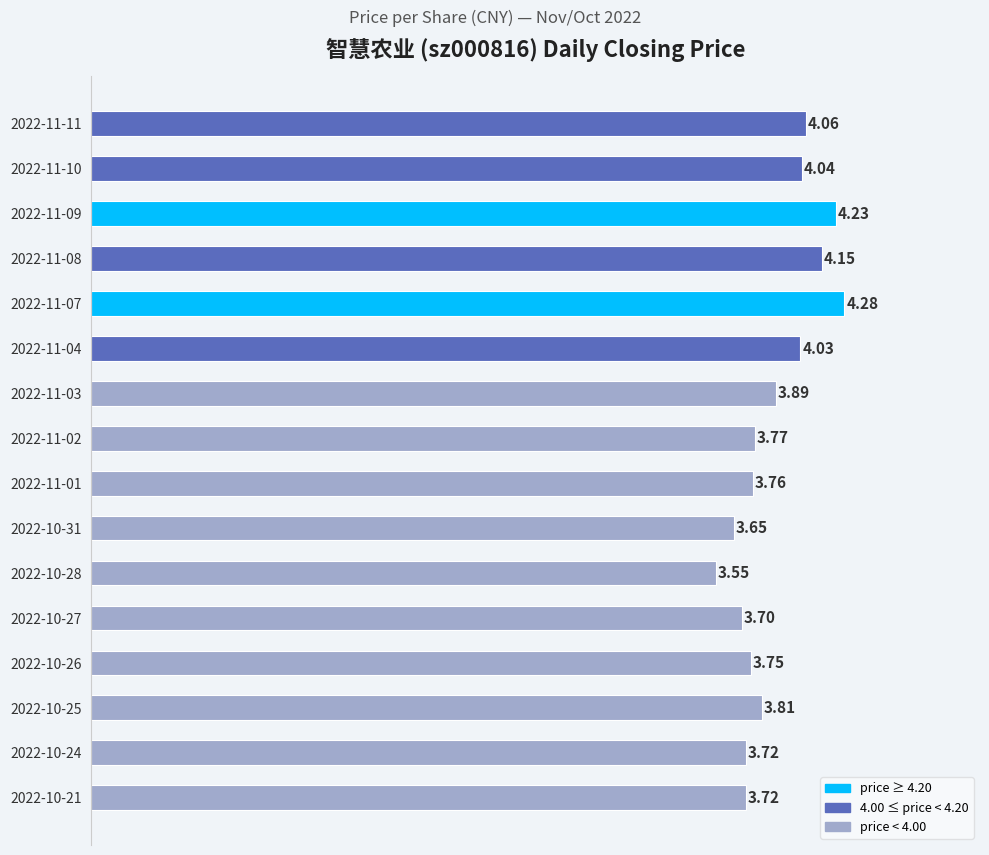

What is the difference between the maximum and minimum values?

0.7